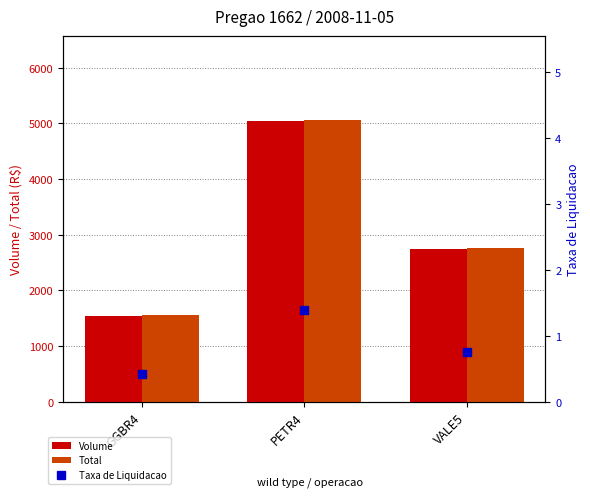

Count the Volume values in the range 1534 to 5038.

3